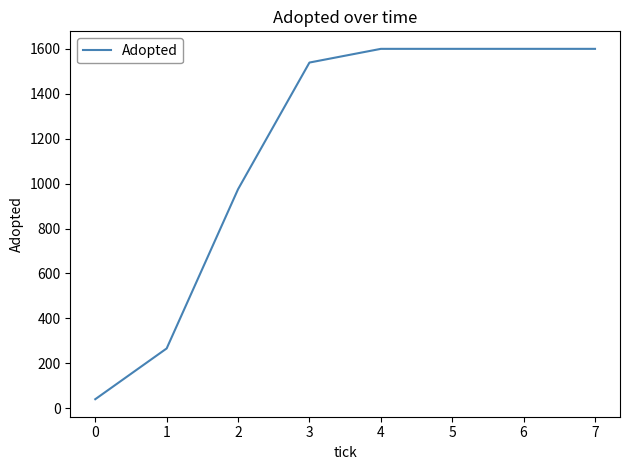

Which label corresponds to the smallest value in the chart?

0